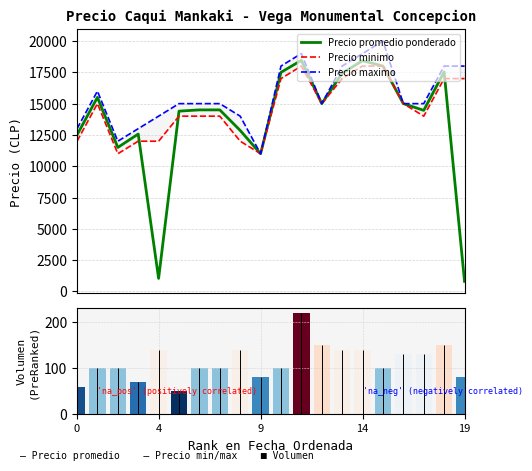

Rank the series by their maximum value, from lowest to highest.

Precio minimo, Precio promedio ponderado, Precio maximo